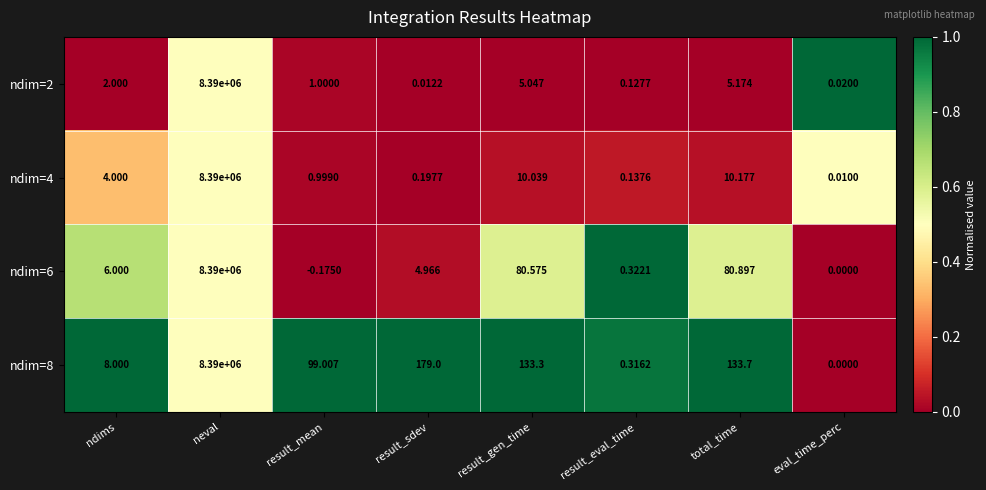

Which series has the widest spread of values?

ndim=6